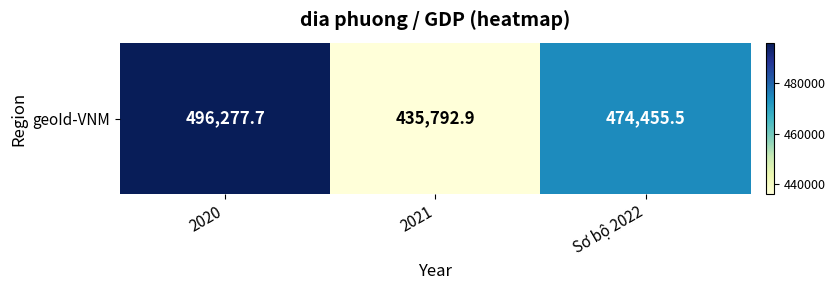

What is the maximum value shown in the chart?

496277.7